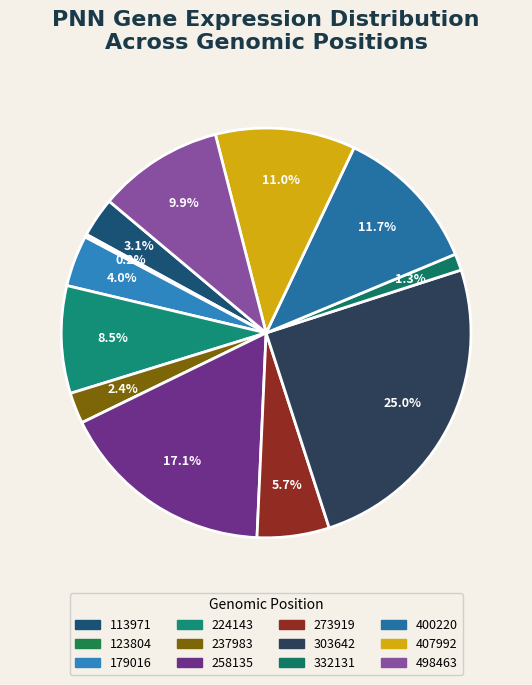

To the nearest percent, what is the difference between the 400220 and 224143 slice percentages?

3%